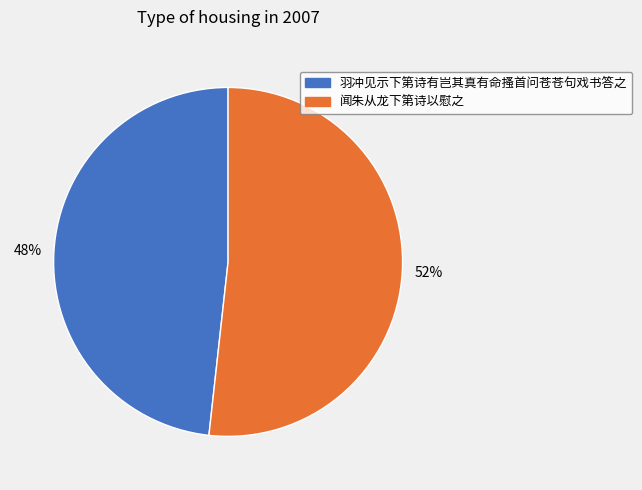

Which category accounts for the majority?

闻朱从龙下第诗以慰之